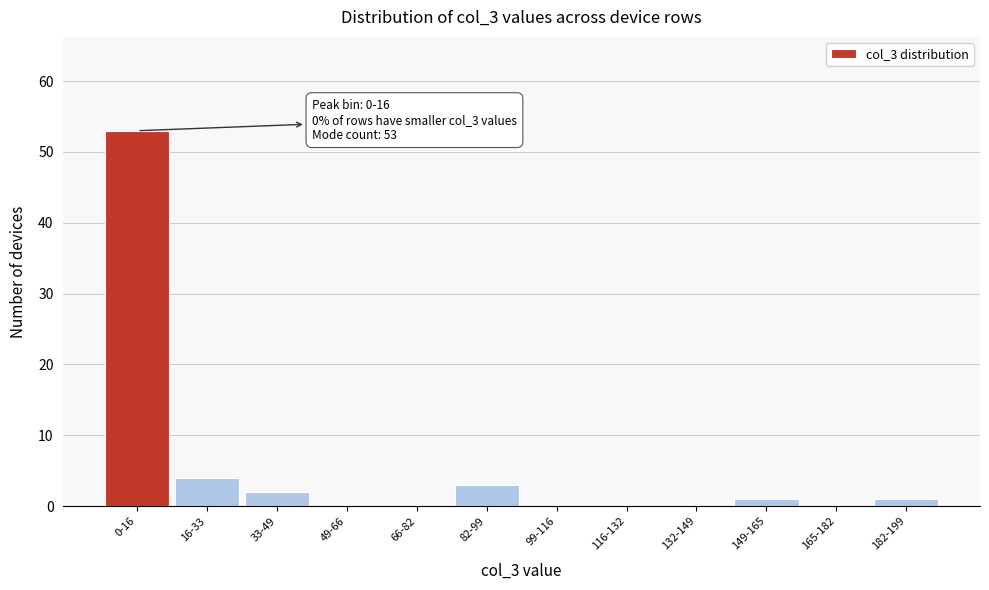

Reading right to left, list all the values displayed in this chart.

182-199=1	165-182=0	149-165=1	132-149=0	116-132=0	99-116=0	82-99=3	66-82=0	49-66=0	33-49=2	16-33=4	0-16=53